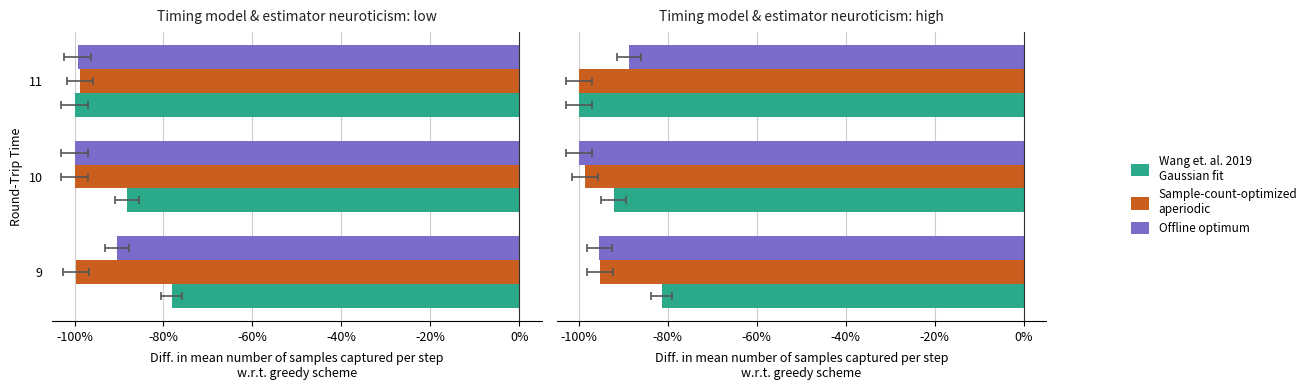

What is the difference between the maximum and minimum values in the Offline optimum series?

11.2